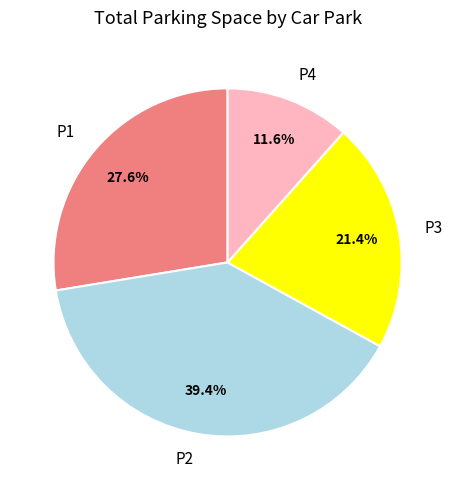

To the nearest percent, what is the combined percentage of P3 and P1?

49%